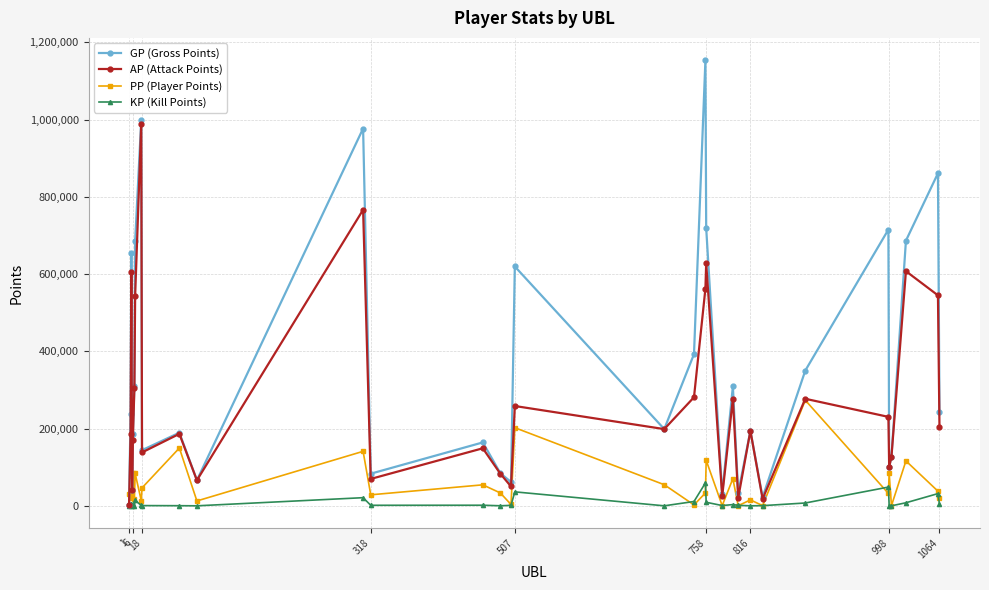

What is the value of the AP (Attack Points) point at the 32nd from the left?

544985.0